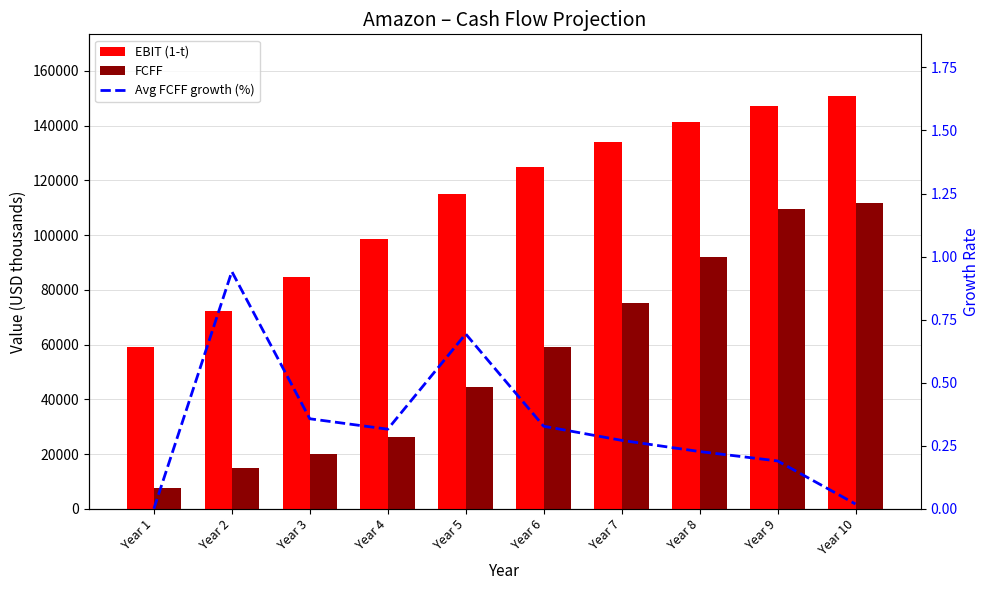

The value of Avg FCFF growth (%) at Year 4 is 0.3. True or false?

True